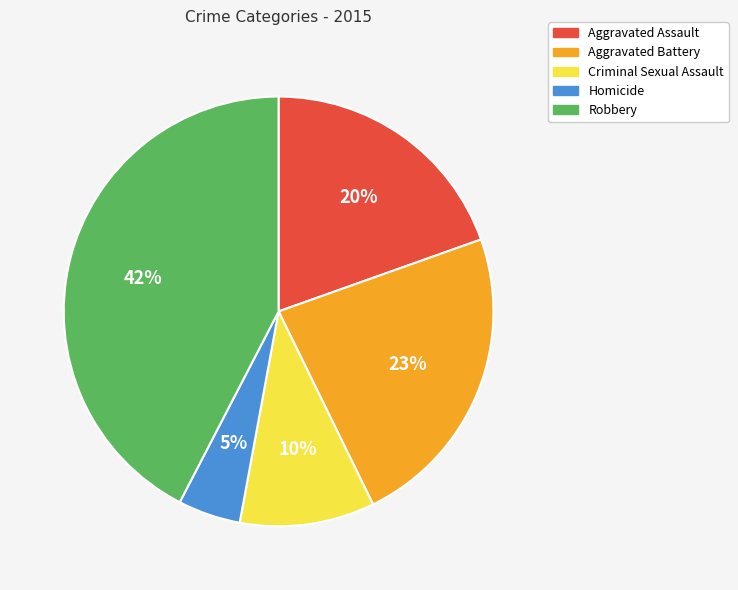

Is it true that Robbery is 50% of the pie?

False